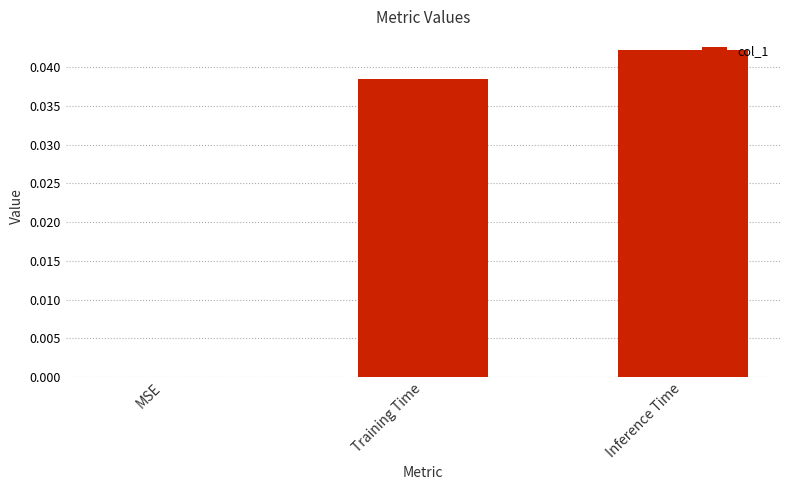

Is it true that the value at MSE is 0.0?

True